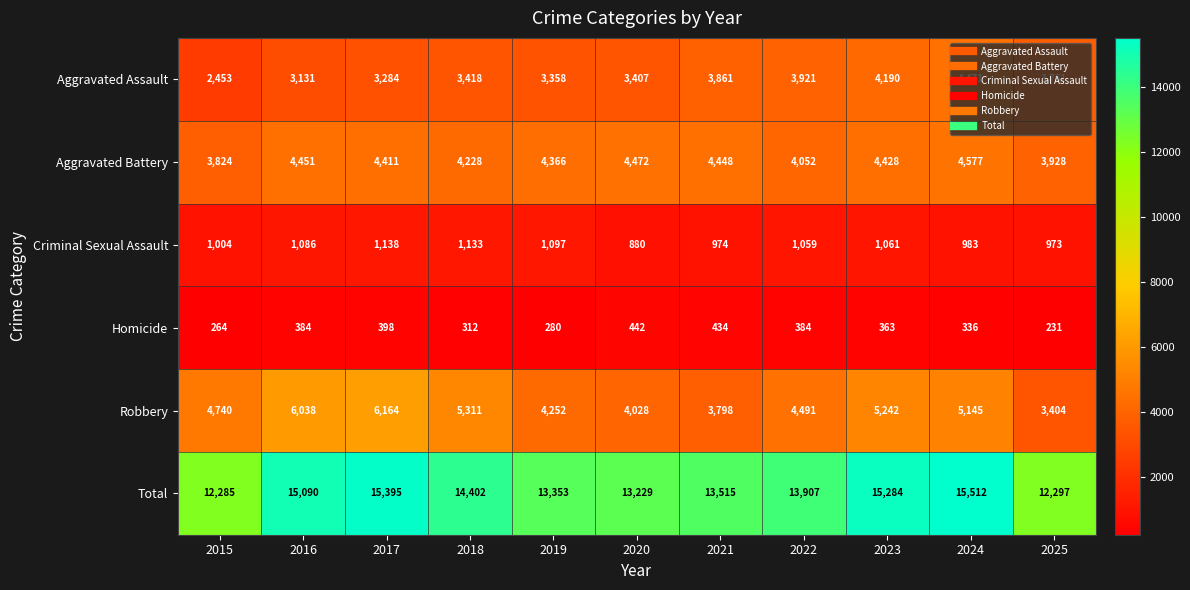

What is the sum of the Homicide values at 2018 and 2016?

696